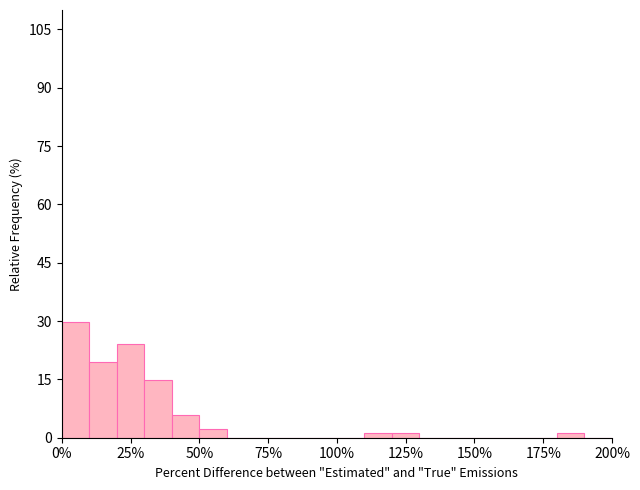

Read against the x-axis, roughly where is the centre of the tallest bar?

5